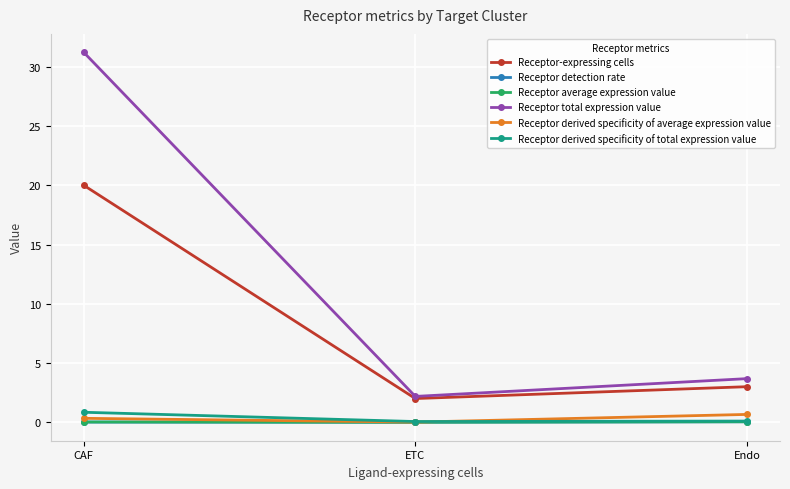

What is the value of the Receptor total expression value point at the 2nd from the left?

2.2